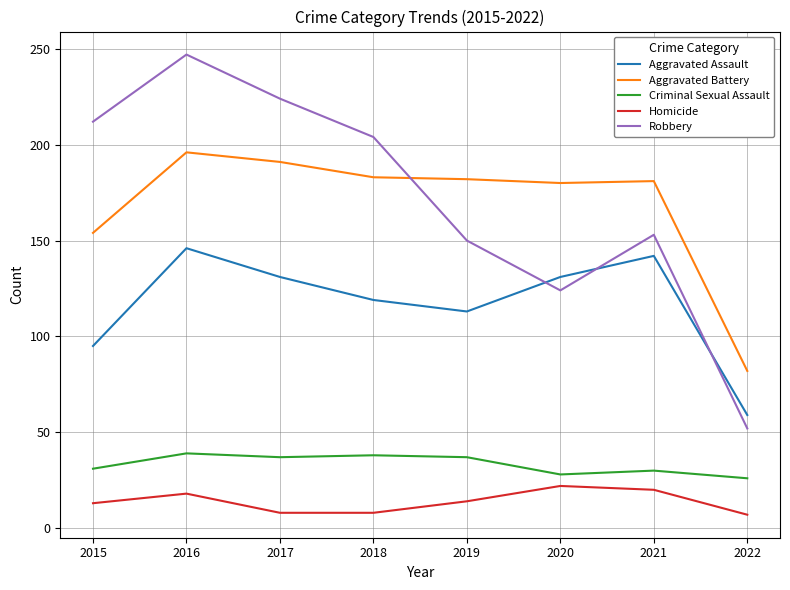

What is the minimum value shown in the chart?

7